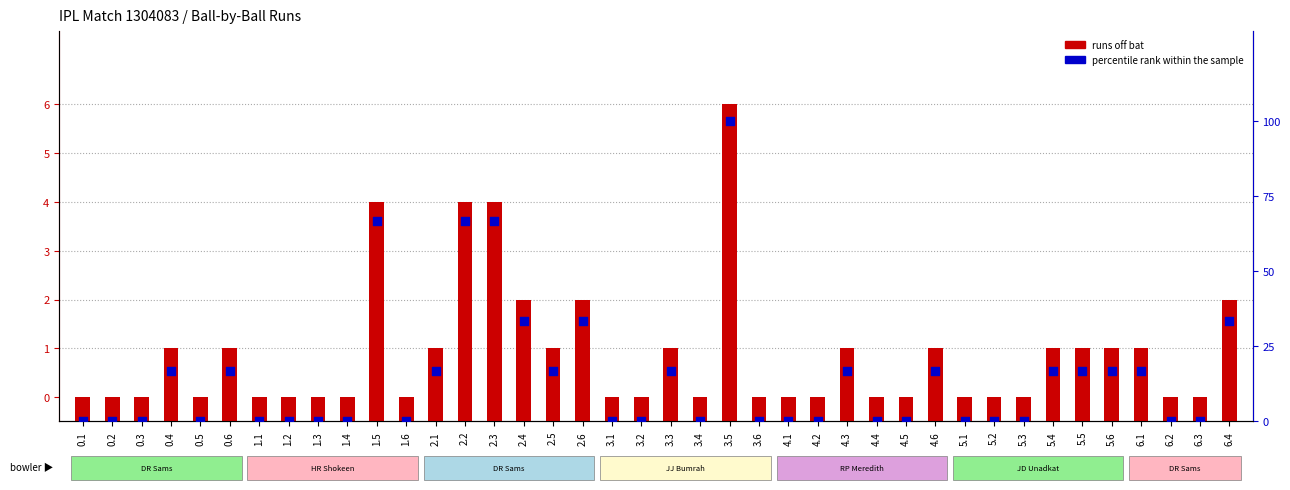

Is the value of runs off bat at 0.6 greater than the value of percentile rank within the sample at 4.1?

Yes